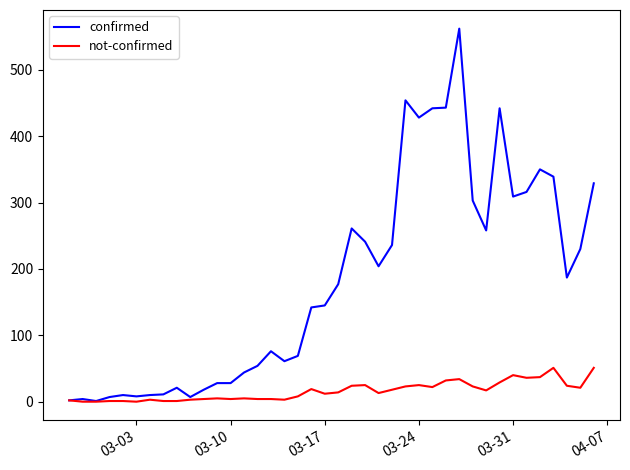

Rank the series by their maximum value, from lowest to highest.

not-confirmed, confirmed